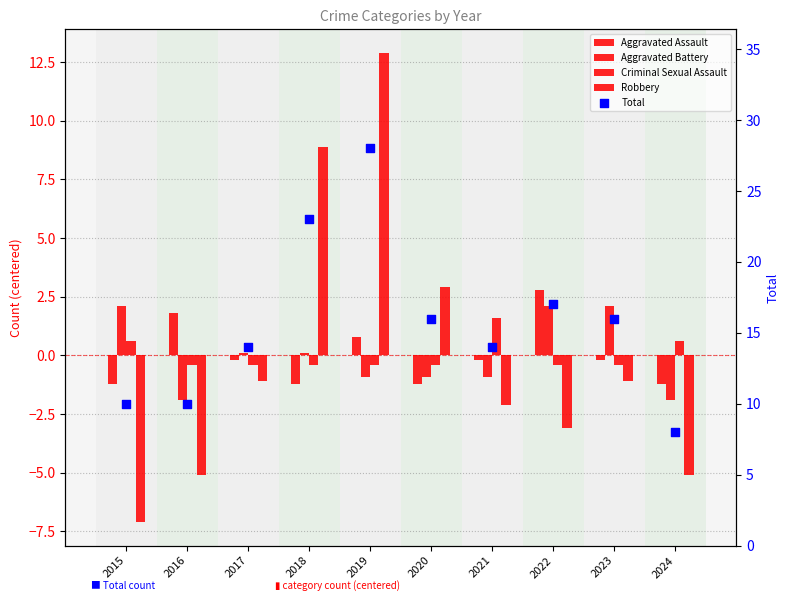

Is the value of Robbery at 2018 greater than the value of Total at 2017?

No